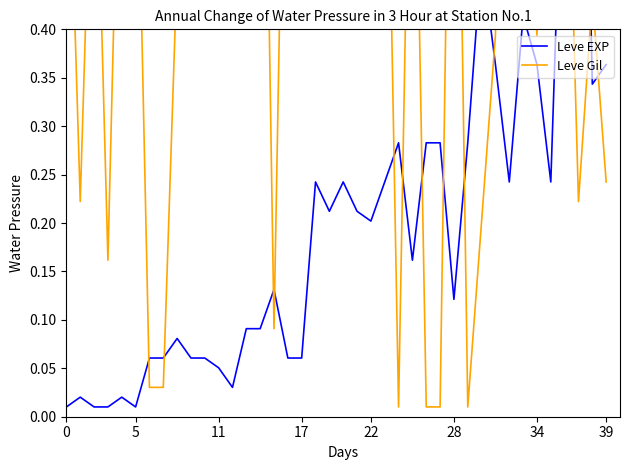

How many lines are shown in the chart?

2